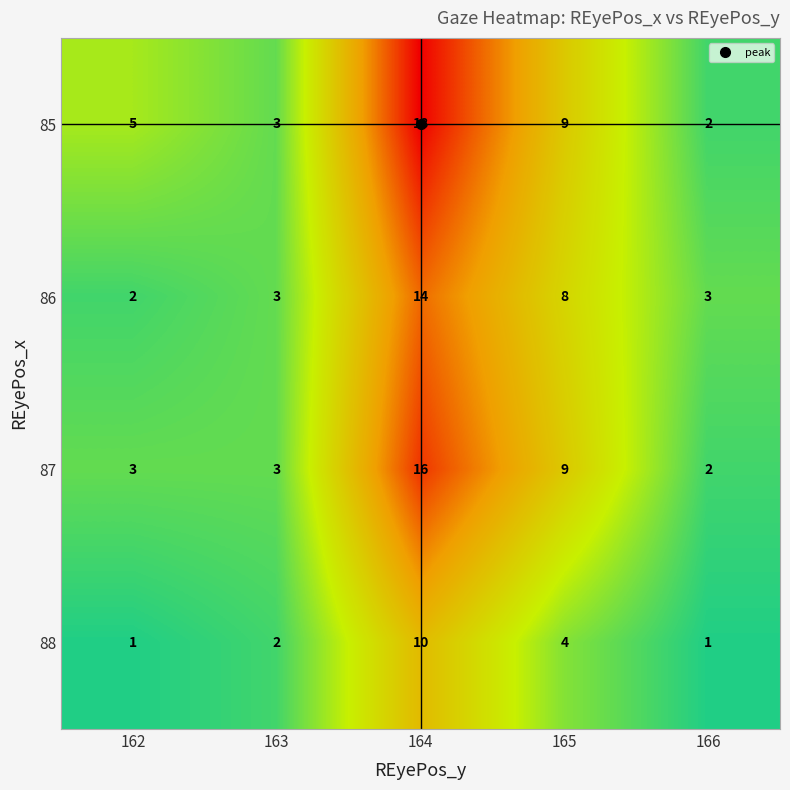

Count the number of categories in the chart.

5